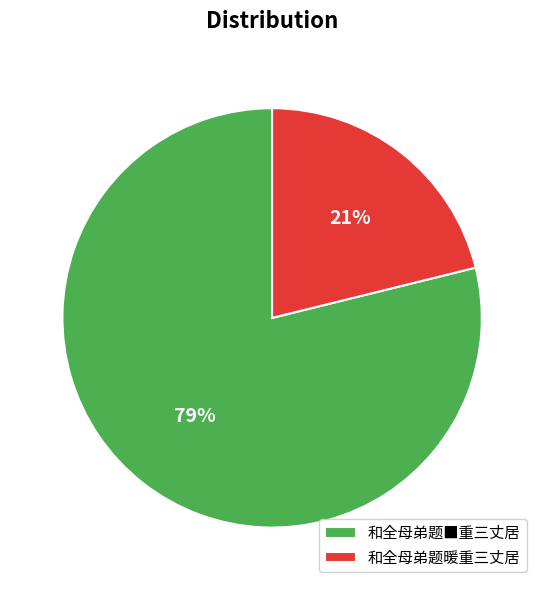

Is there a majority slice in this chart?

Yes